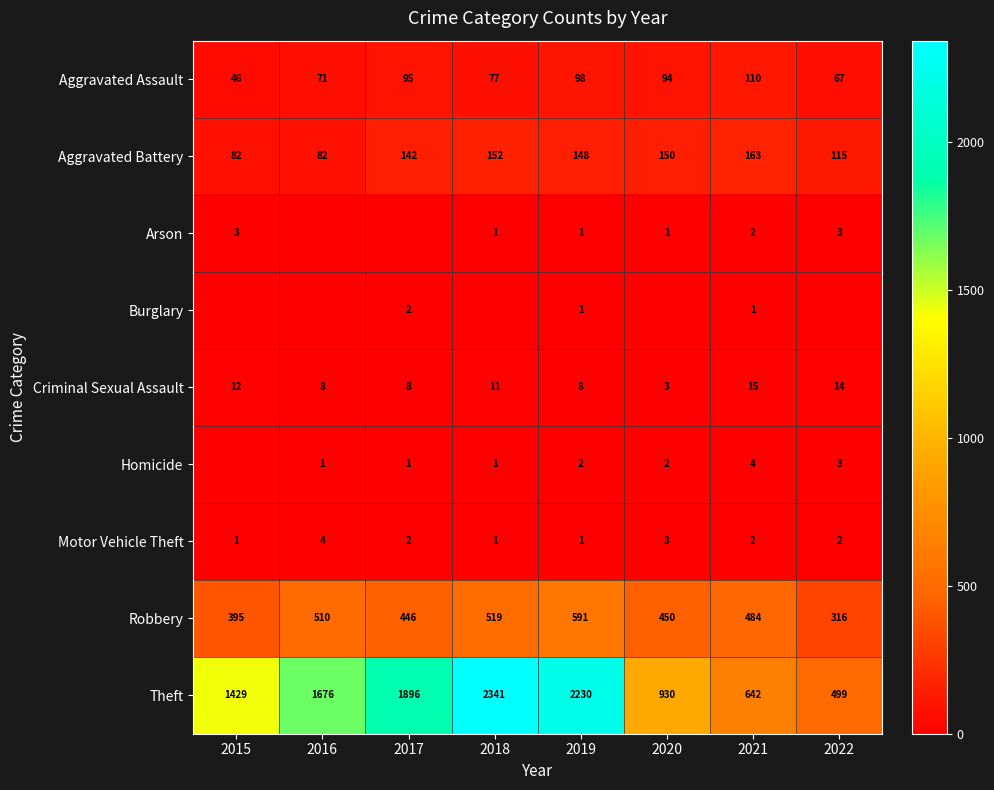

At which label does Criminal Sexual Assault first exceed 11?

2015